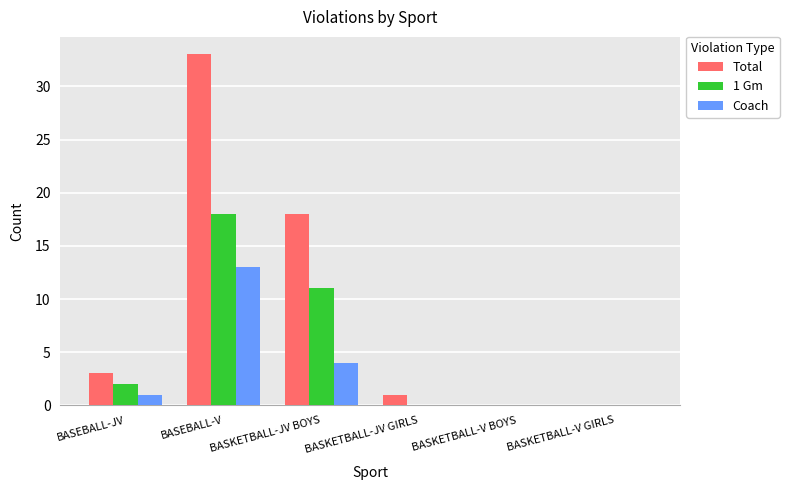

How many data points does each series have?

6